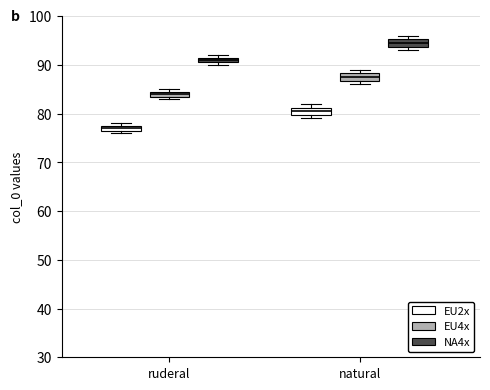

Where is the lower edge of the box for natural (EU4x) on the y-axis? The values are not printed on the chart, so give them approximately, as read against the axis.

87